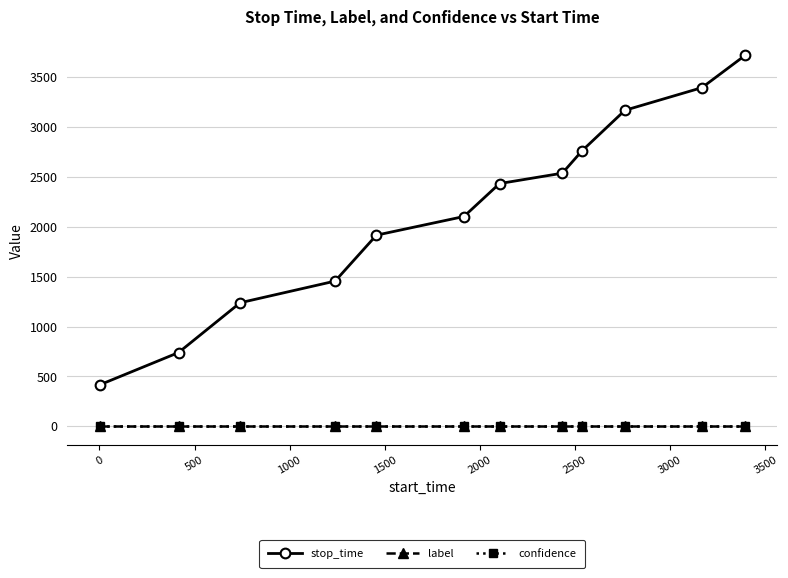

Which series has the largest range (max minus min)?

stop_time